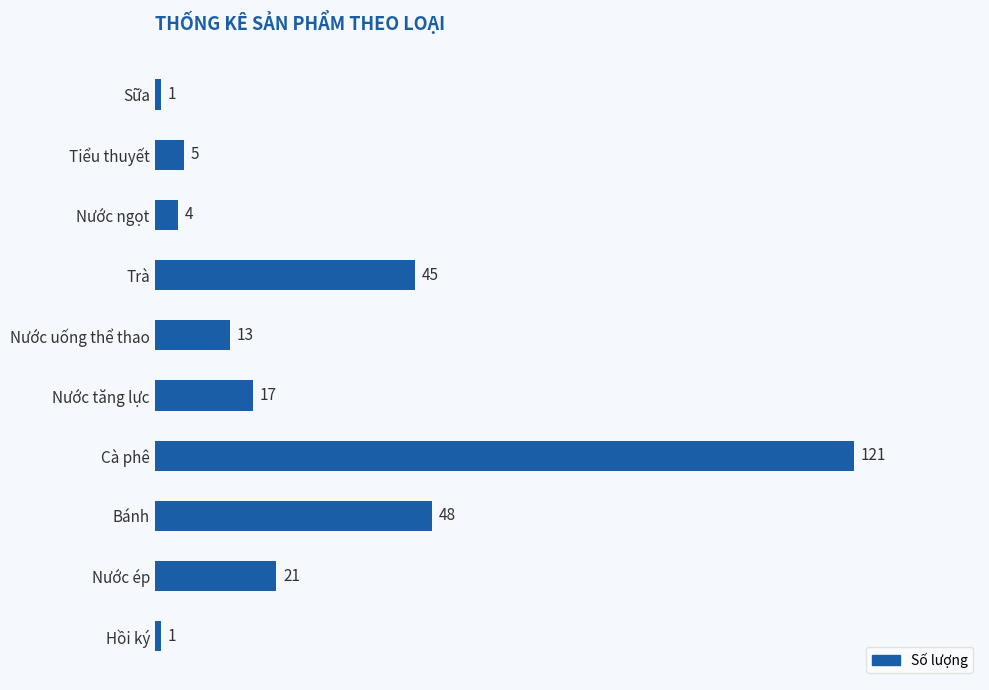

Reading top to bottom, list all the values displayed in this chart.

Sữa=1	Tiểu thuyết=5	Nước ngọt=4	Trà=45	Nước uống thể thao=13	Nước tăng lực=17	Cà phê=121	Bánh=48	Nước ép=21	Hồi ký=1